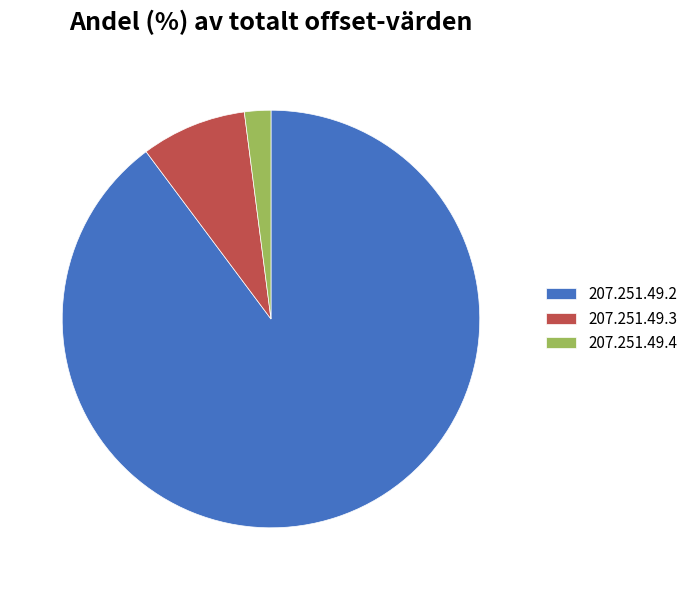

True or false: 207.251.49.3 accounts for 8% of the total.

True